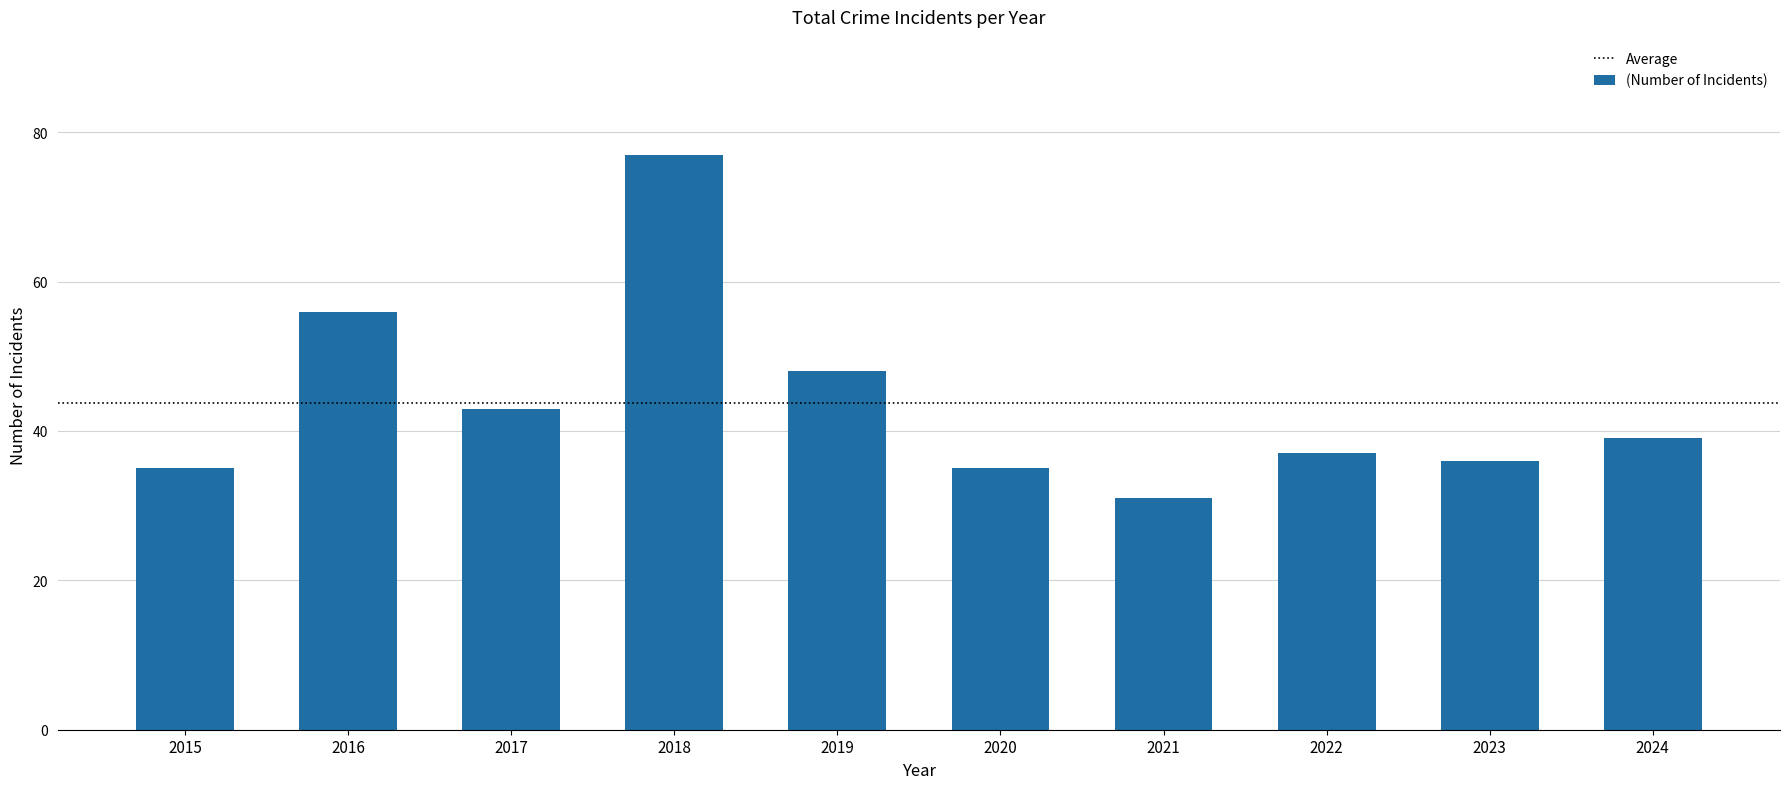

What is the change in value from 2016 to 2023?

-20